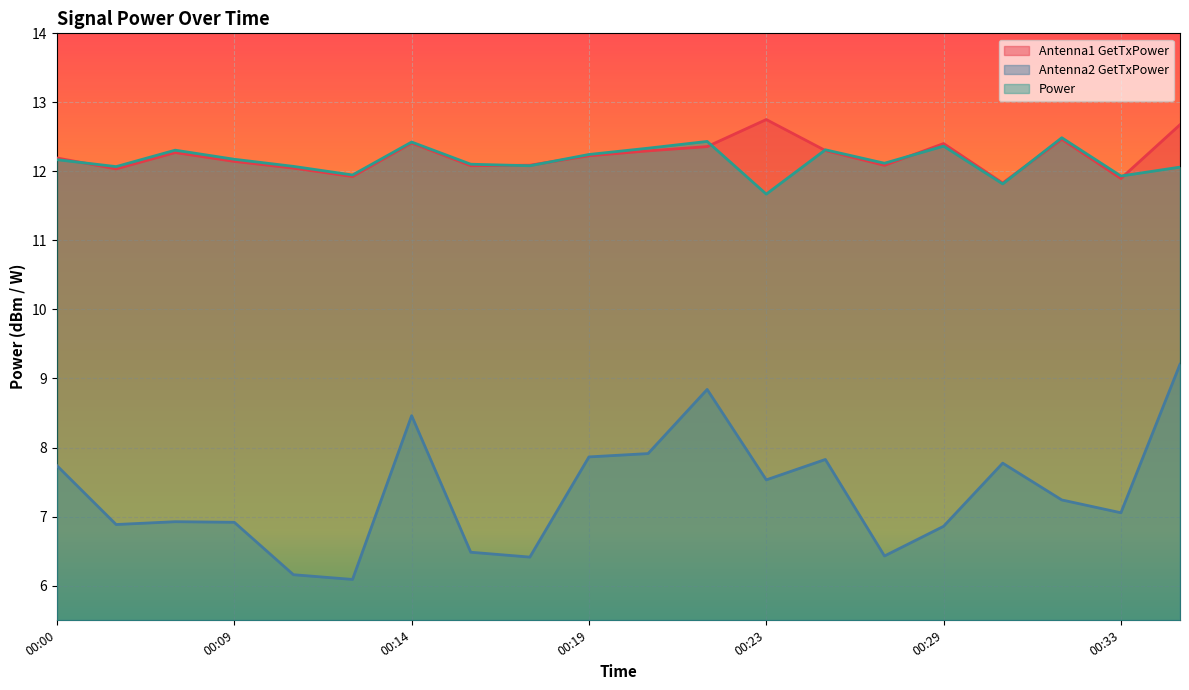

At which category does the chart reach its minimum across all series?

00:12